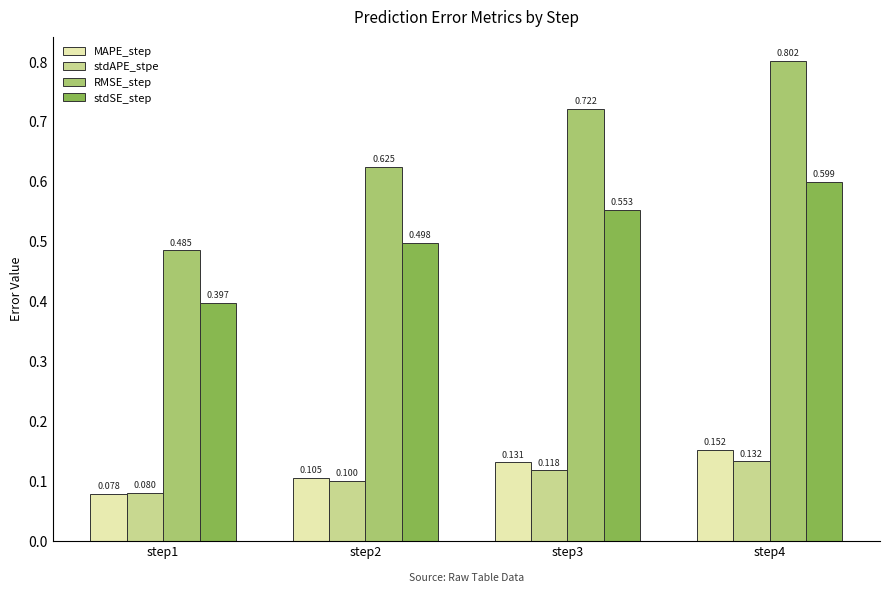

What is the sum of all stdSE_step values?

2.0